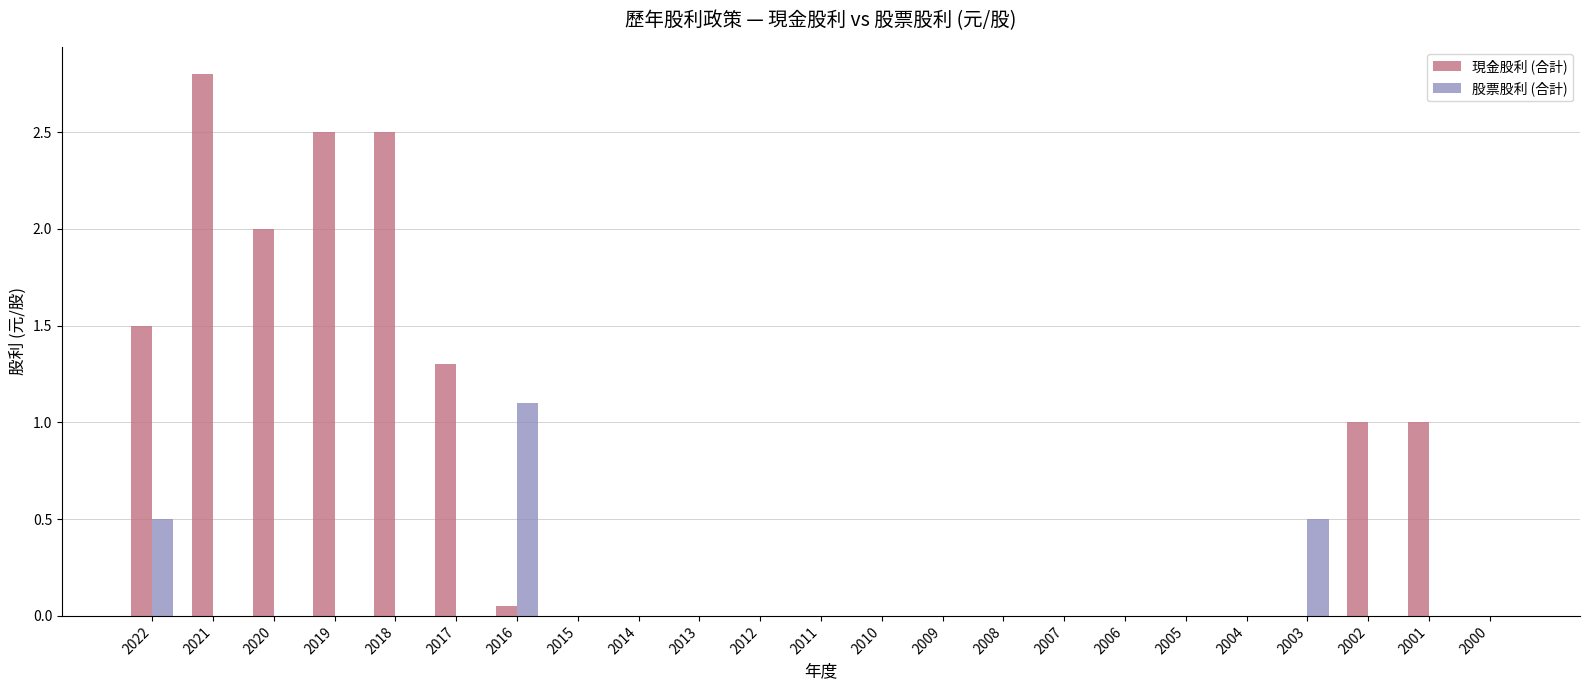

Count the number of data series in this chart.

2